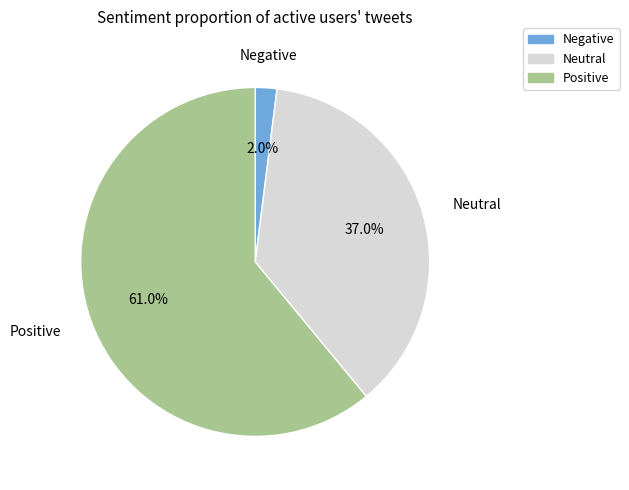

How many segments does this pie chart have?

3